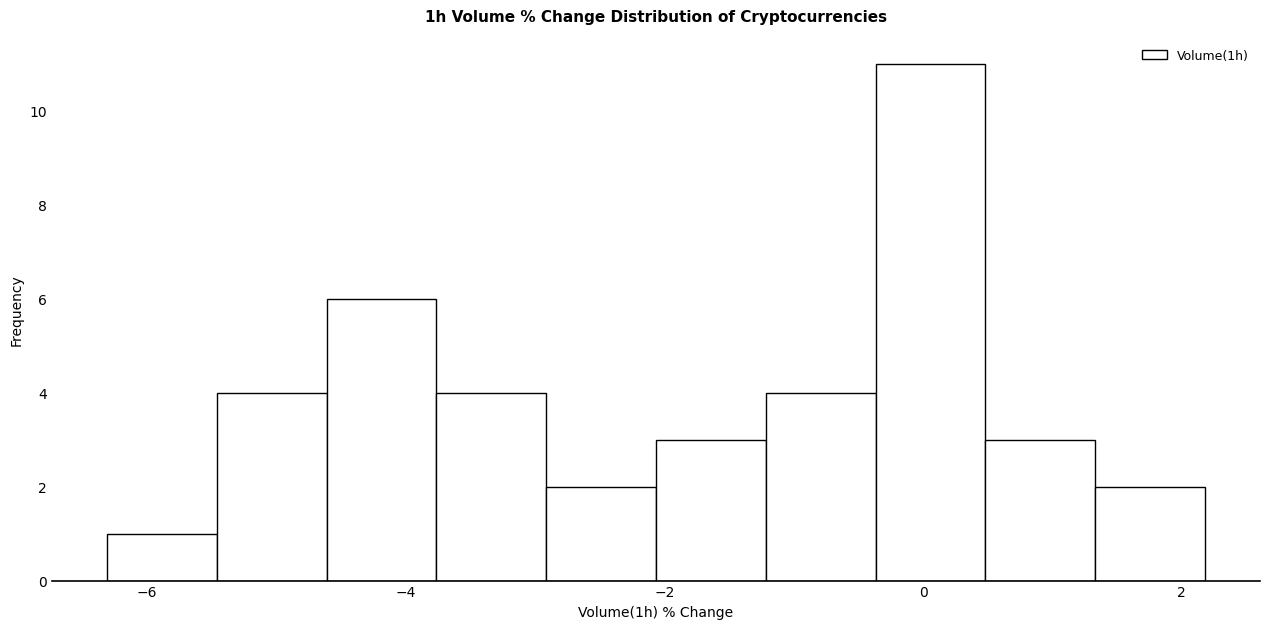

Reading left to right, transcribe this chart: for each bar, give the range it covers on the x-axis and its height. Neither the bar edges nor the heights are printed on the chart, so give them approximately, as read against the axes.

-6.4 to -5.4: 1
-5.4 to -4.6: 4
-4.6 to -3.8: 6
-3.8 to -3.0: 4
-3.0 to -2.0: 2
-2.0 to -1.2: 3
-1.2 to -0.4: 4
-0.4 to 0.4: 11
0.4 to 1.4: 3
1.4 to 2.2: 2